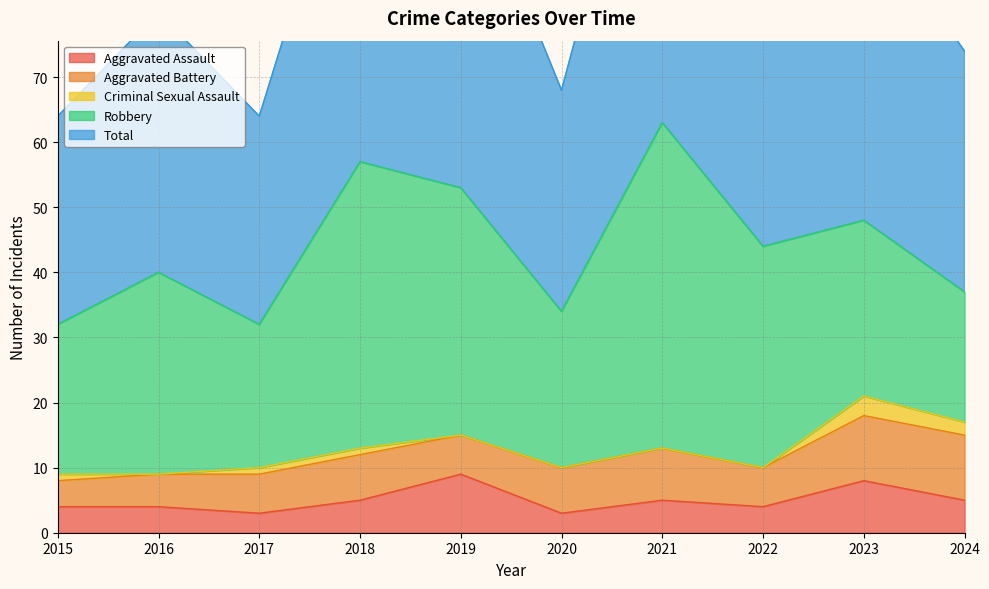

At how many categories does at least one series exceed 19?

10